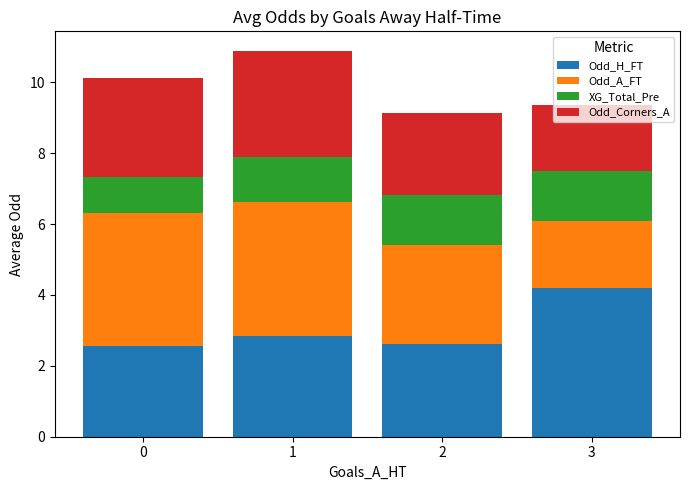

Read the Odd_H_FT value at 1.

2.8